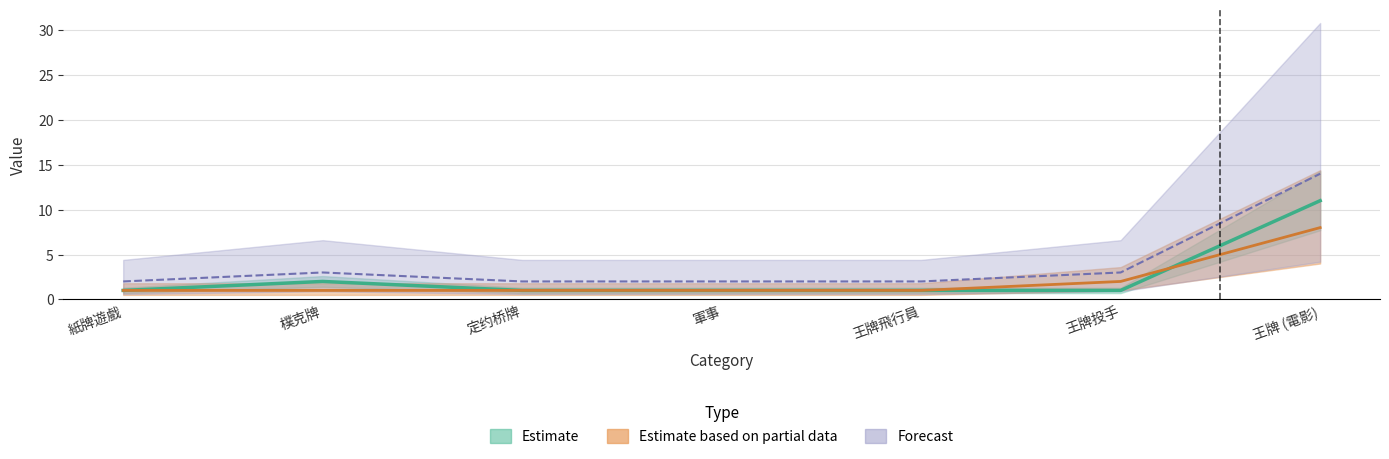

At which category does the chart reach its minimum across all series?

紙牌遊戲